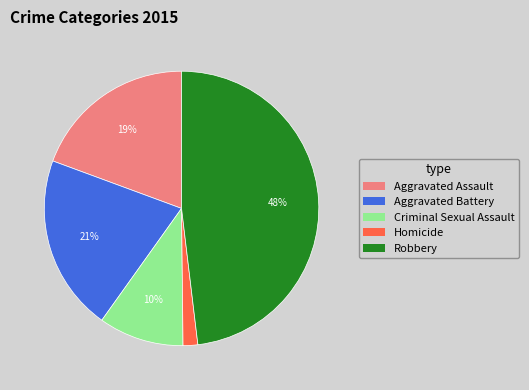

What is the largest slice in the pie chart?

Robbery